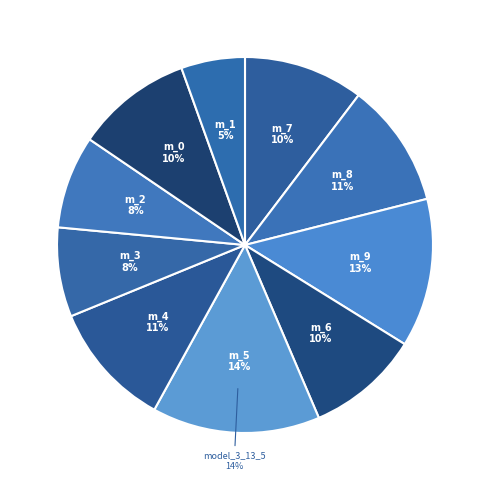

To the nearest percent, what portion does model_3_13_1 represent?

5%